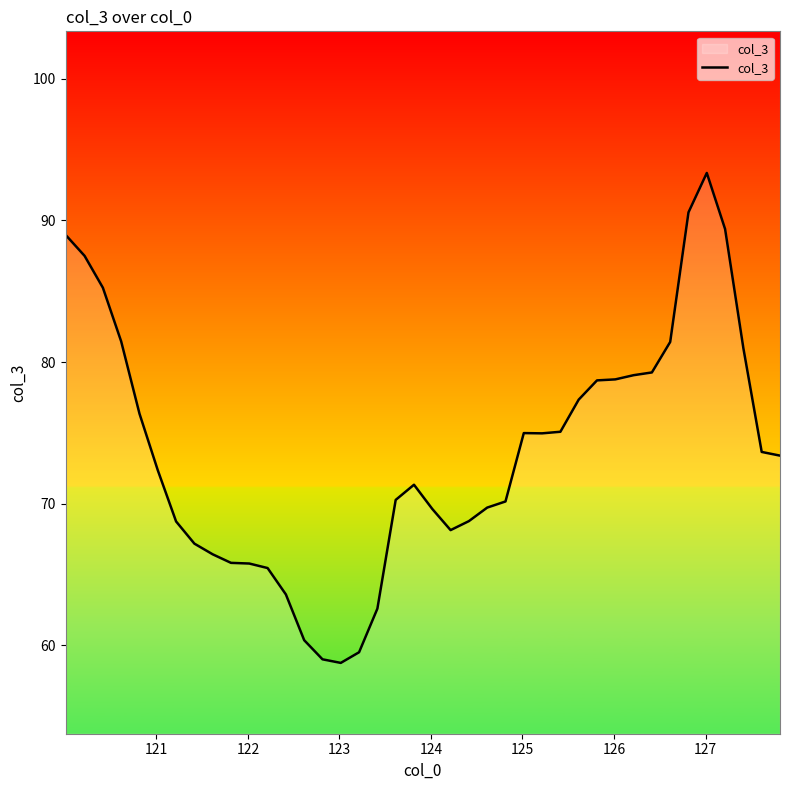

What is the smallest value displayed?

58.8